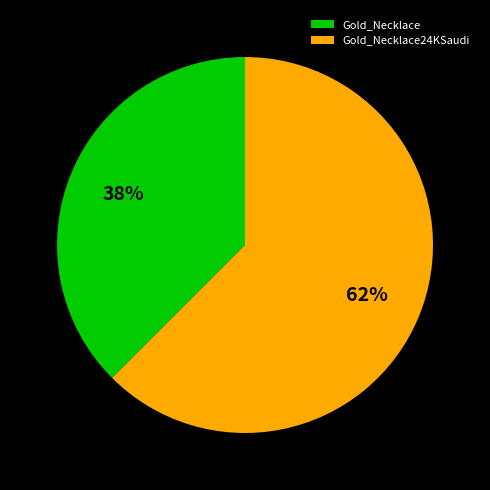

Is Gold_Necklace the majority of the pie?

No